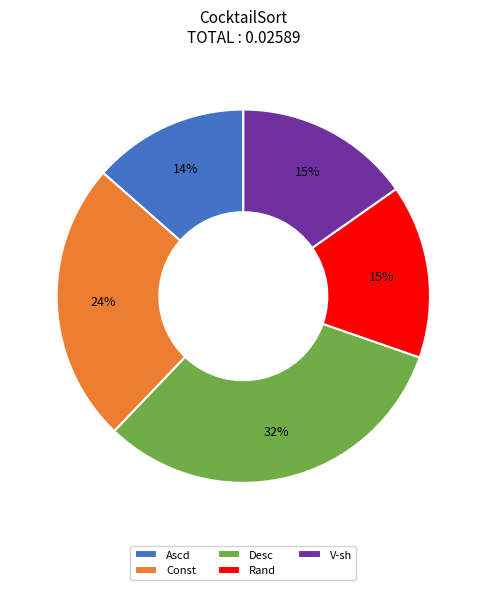

Is the sum of V-sh and Const greater than half?

No